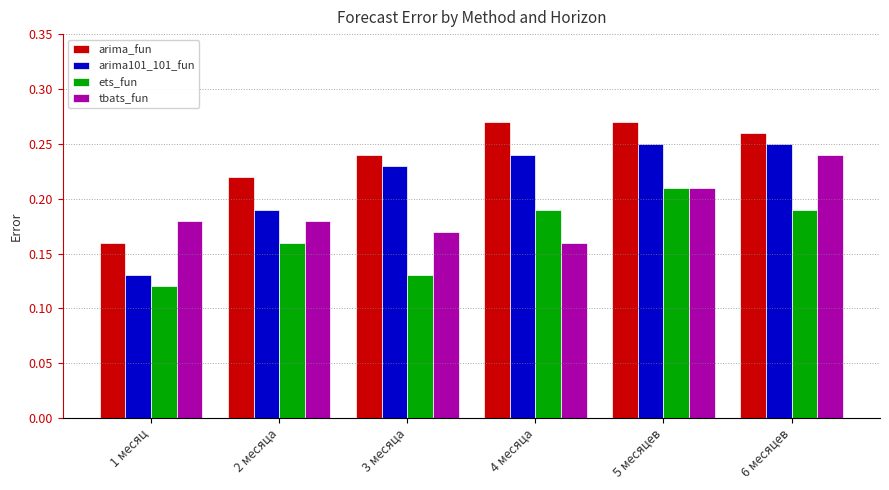

True or false: arima_fun has a value of 0.4 at 3 месяца.

False